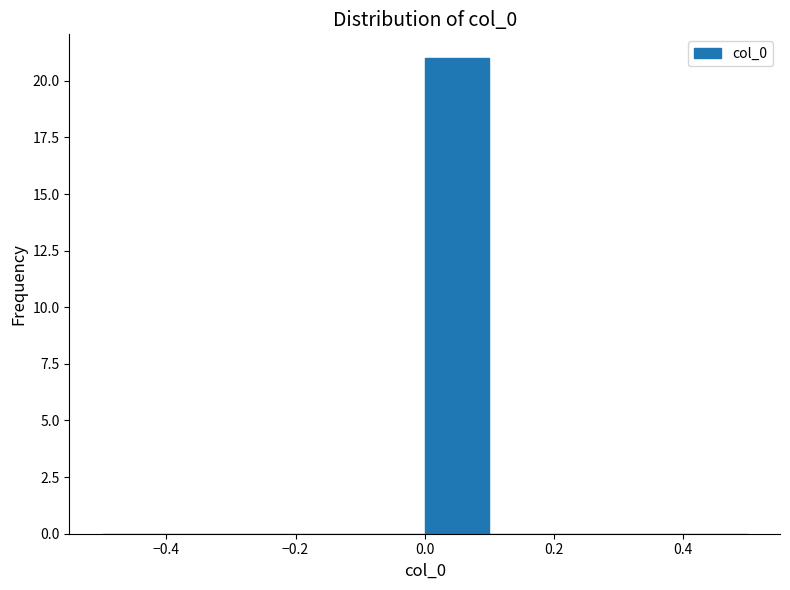

Which range on the x-axis has the tallest bar?

0.0 to 0.1